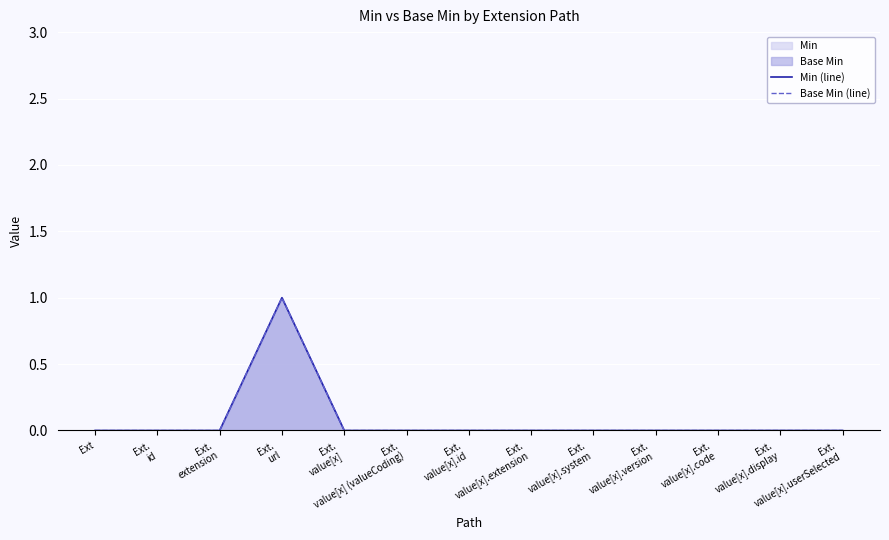

Which has a higher value, Ext.
value[x] or Ext.
id?

Ext.
value[x]